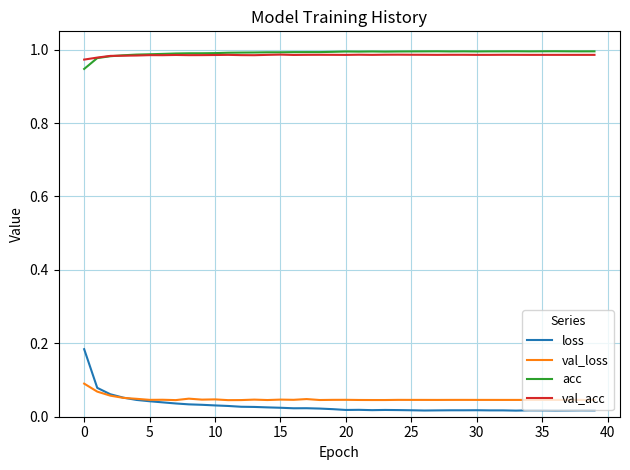

In loss, how many points are lower than both neighbors (excluding endpoints)?

8